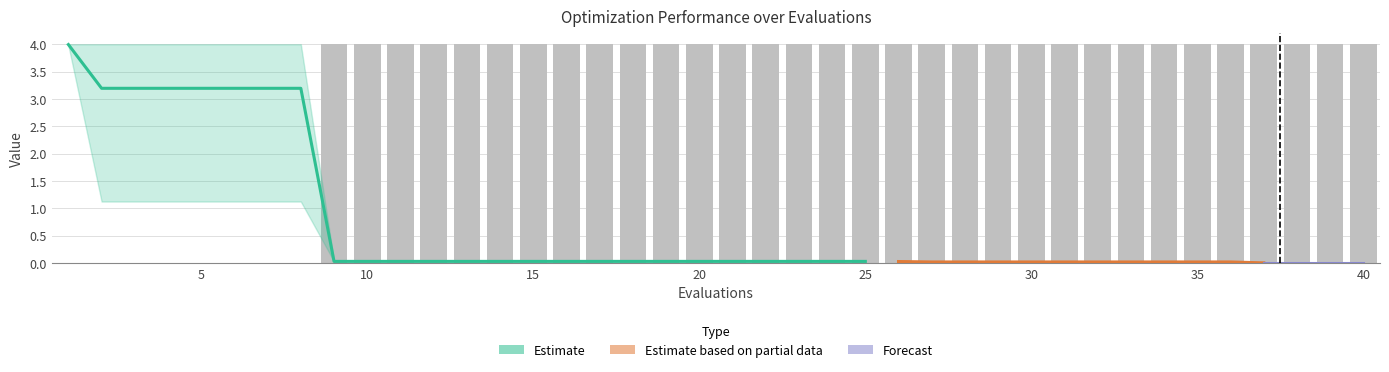

Reading left to right, what are all the values shown in this chart?

mean: 1=4.0	2=3.2	3=3.2	4=3.2	5=3.2	6=3.2	7=3.2	8=3.2	9=0.0	10=0.0	11=0.0	12=0.0	13=0.0	14=0.0	15=0.0	16=0.0	17=0.0	18=0.0	19=0.0	20=0.0	21=0.0	22=0.0	23=0.0	24=0.0	25=0.0	26=0.0	27=0.0	28=0.0	29=0.0	30=0.0	31=0.0	32=0.0	33=0.0	34=0.0	35=0.0	36=0.0	37=0.0	38=0.0	39=0.0	40=0.0
best: 1=4.0	2=1.1	3=1.1	4=1.1	5=1.1	6=1.1	7=1.1	8=1.1	9=0.0	10=0.0	11=0.0	12=0.0	13=0.0	14=0.0	15=0.0	16=0.0	17=0.0	18=0.0	19=0.0	20=0.0	21=0.0	22=0.0	23=0.0	24=0.0	25=0.0	26=0.0	27=0.0	28=0.0	29=0.0	30=0.0	31=0.0	32=0.0	33=0.0	34=0.0	35=0.0	36=0.0	37=0.0	38=0.0	39=0.0	40=0.0
worst: 1=4.0	2=4.0	3=4.0	4=4.0	5=4.0	6=4.0	7=4.0	8=4.0	9=0.0	10=0.0	11=0.0	12=0.0	13=0.0	14=0.0	15=0.0	16=0.0	17=0.0	18=0.0	19=0.0	20=0.0	21=0.0	22=0.0	23=0.0	24=0.0	25=0.0	26=0.0	27=0.0	28=0.0	29=0.0	30=0.0	31=0.0	32=0.0	33=0.0	34=0.0	35=0.0	36=0.0	37=0.0	38=0.0	39=0.0	40=0.0
success num: 1=0.0	2=0.0	3=0.0	4=0.0	5=0.0	6=0.0	7=0.0	8=0.0	9=4.0	10=4.0	11=4.0	12=4.0	13=4.0	14=4.0	15=4.0	16=4.0	17=4.0	18=4.0	19=4.0	20=4.0	21=4.0	22=4.0	23=4.0	24=4.0	25=4.0	26=4.0	27=4.0	28=4.0	29=4.0	30=4.0	31=4.0	32=4.0	33=4.0	34=4.0	35=4.0	36=4.0	37=4.0	38=4.0	39=4.0	40=4.0